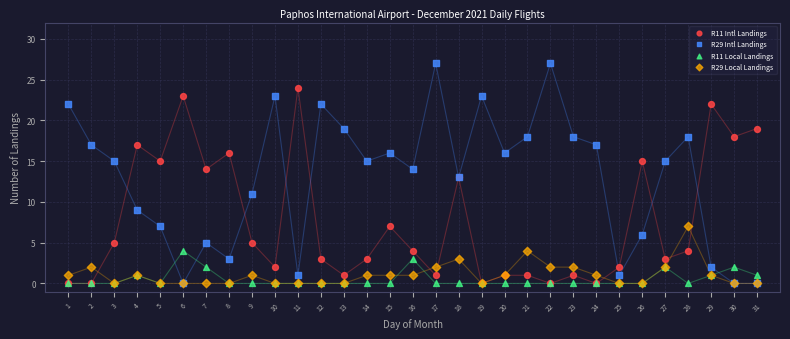

What are all the series names shown in the legend?

R11 Intl Landings, R29 Intl Landings, R11 Local Landings, R29 Local Landings